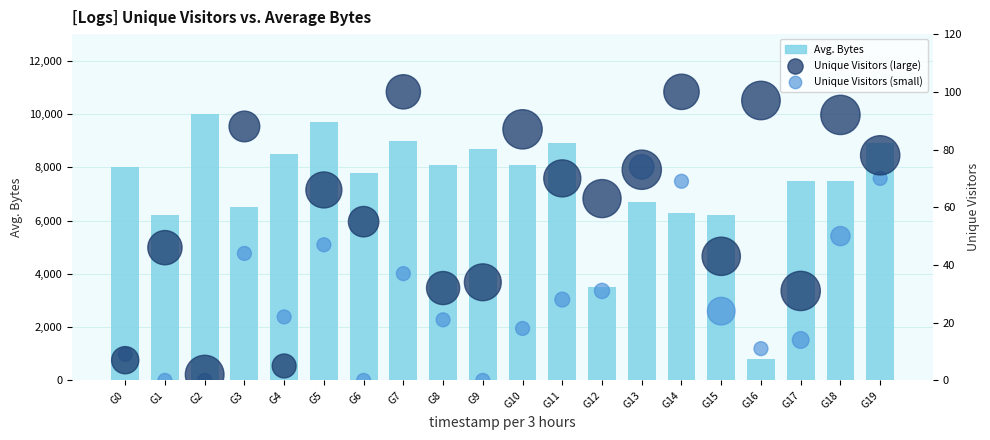

Is the value of Avg. Bytes (V34) at G4 greater than the value of Unique Visitors (V4) at G11?

Yes